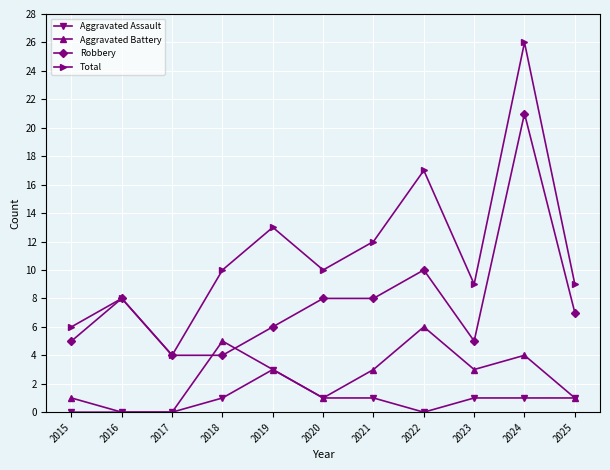

Which series changed the most between 2016 and 2019?

Total